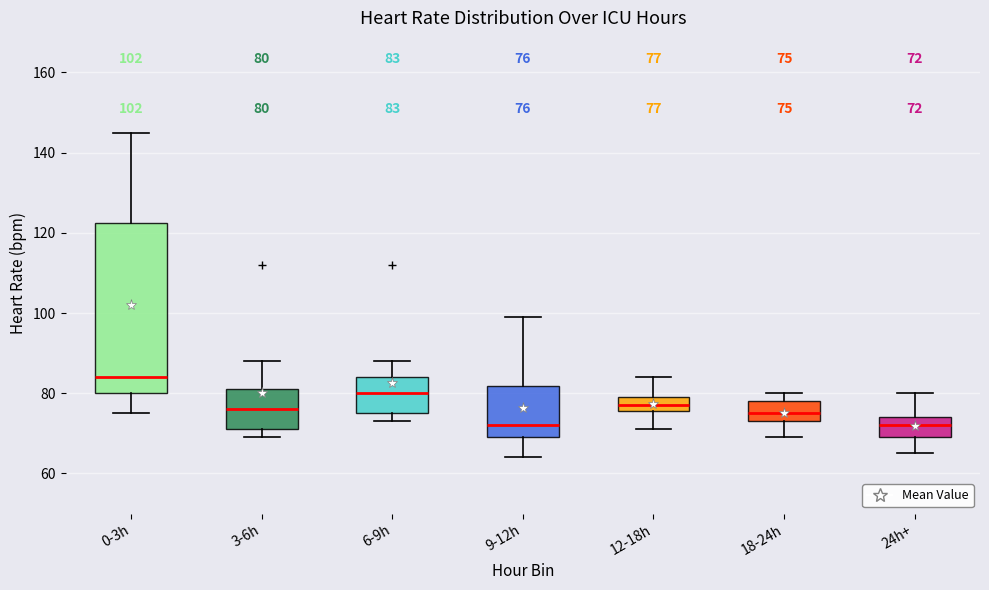

Comparing the boxes themselves (not the whiskers), which one is the tallest?

0-3h